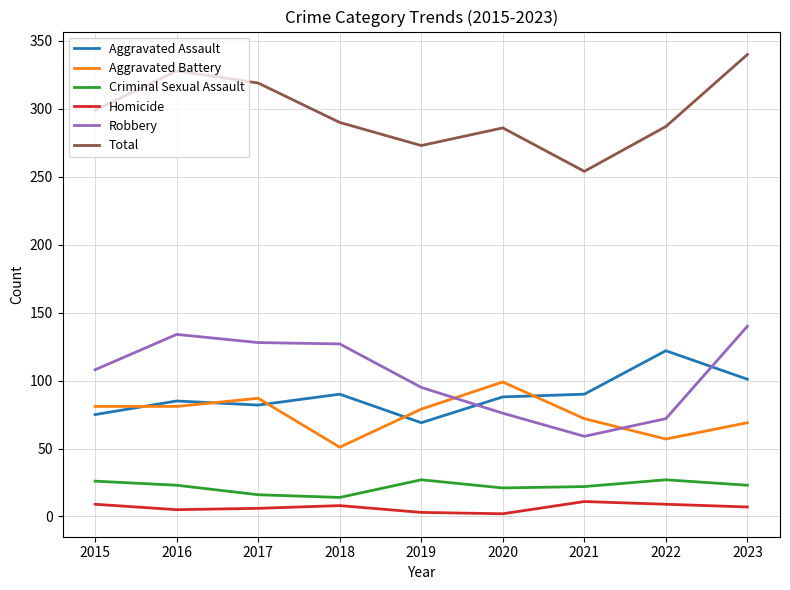

Rank the series at 2023 from lowest to highest value.

Homicide, Criminal Sexual Assault, Aggravated Battery, Aggravated Assault, Robbery, Total